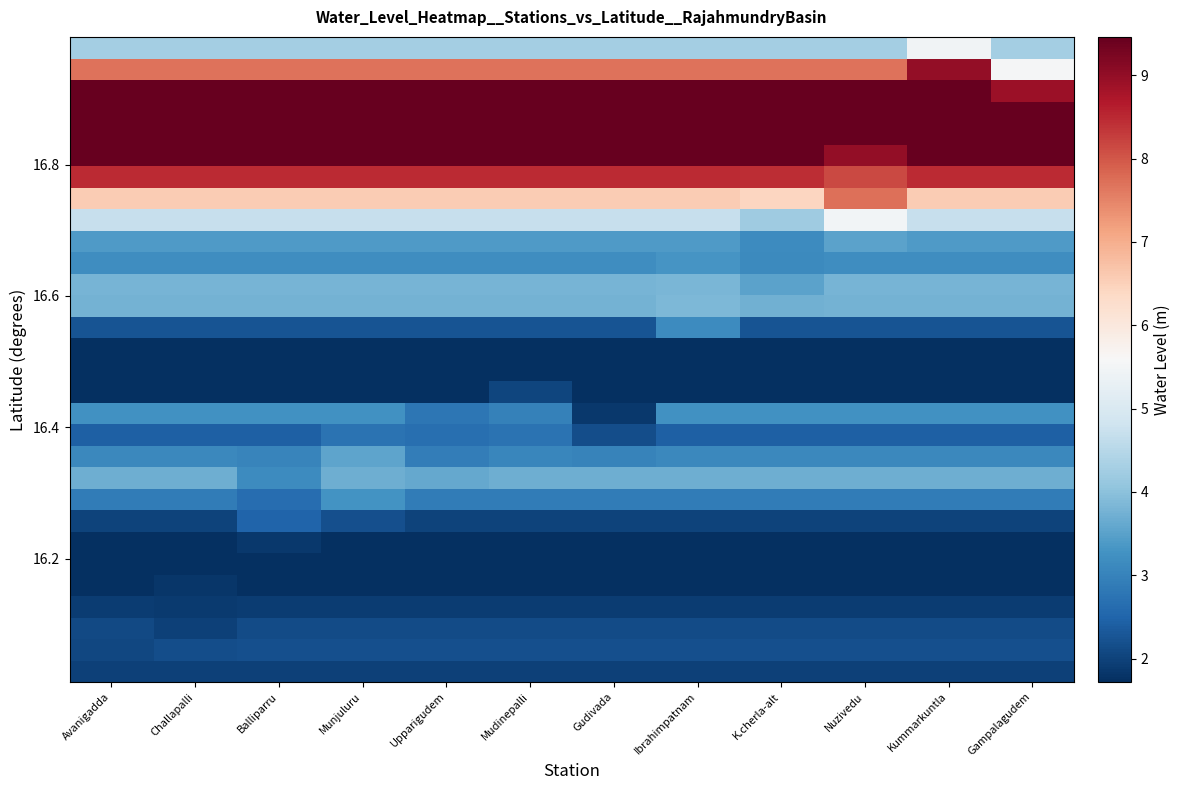

At which category is the sum across all series the highest?

Mudinepalli